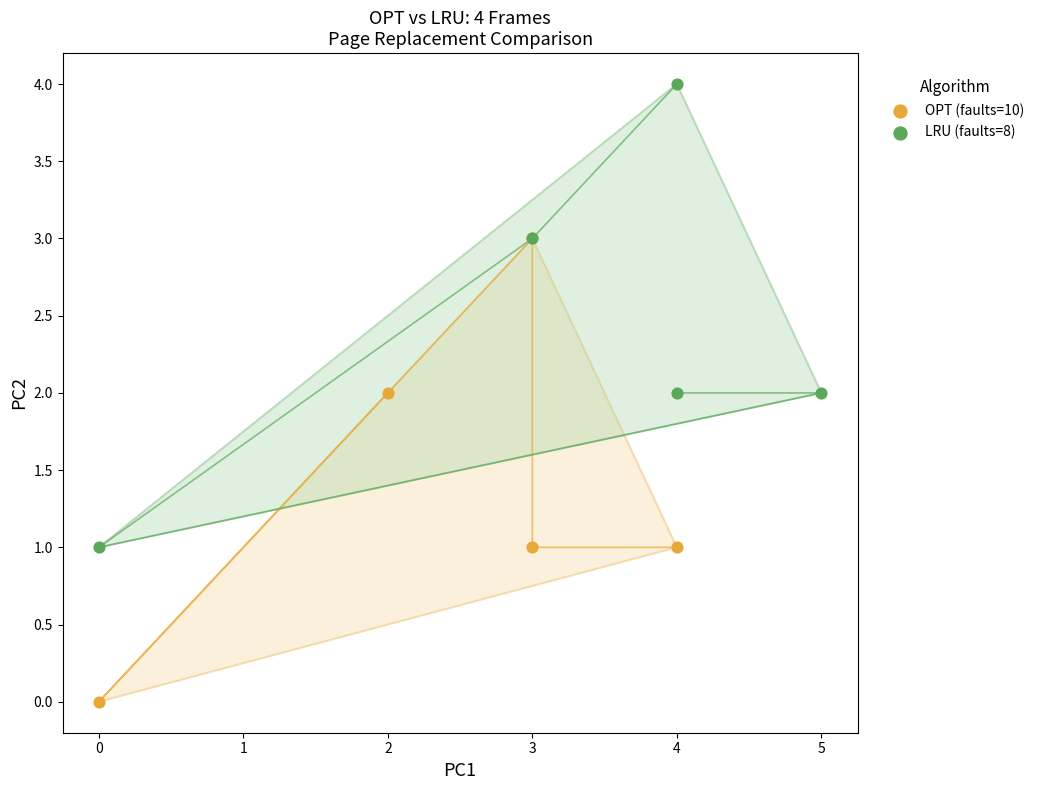

Which series reaches the minimum Y coordinate?

OPT (faults=10)